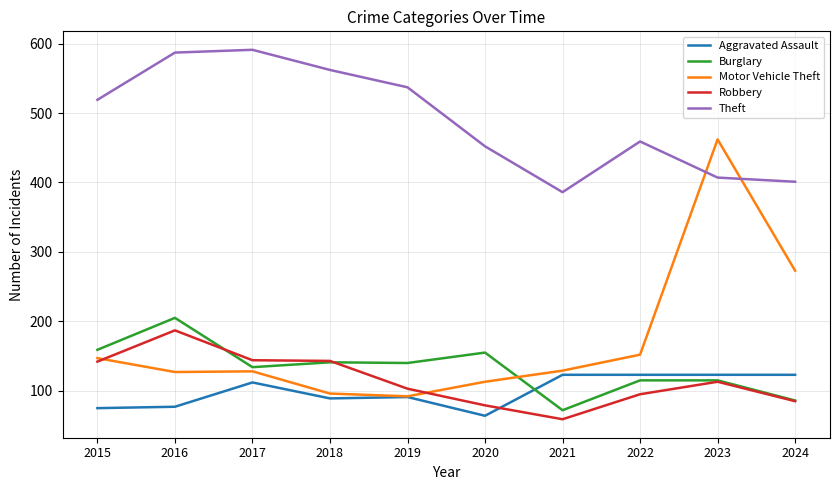

Is the value of Burglary at 2021 greater than the value of Robbery at 2022?

No